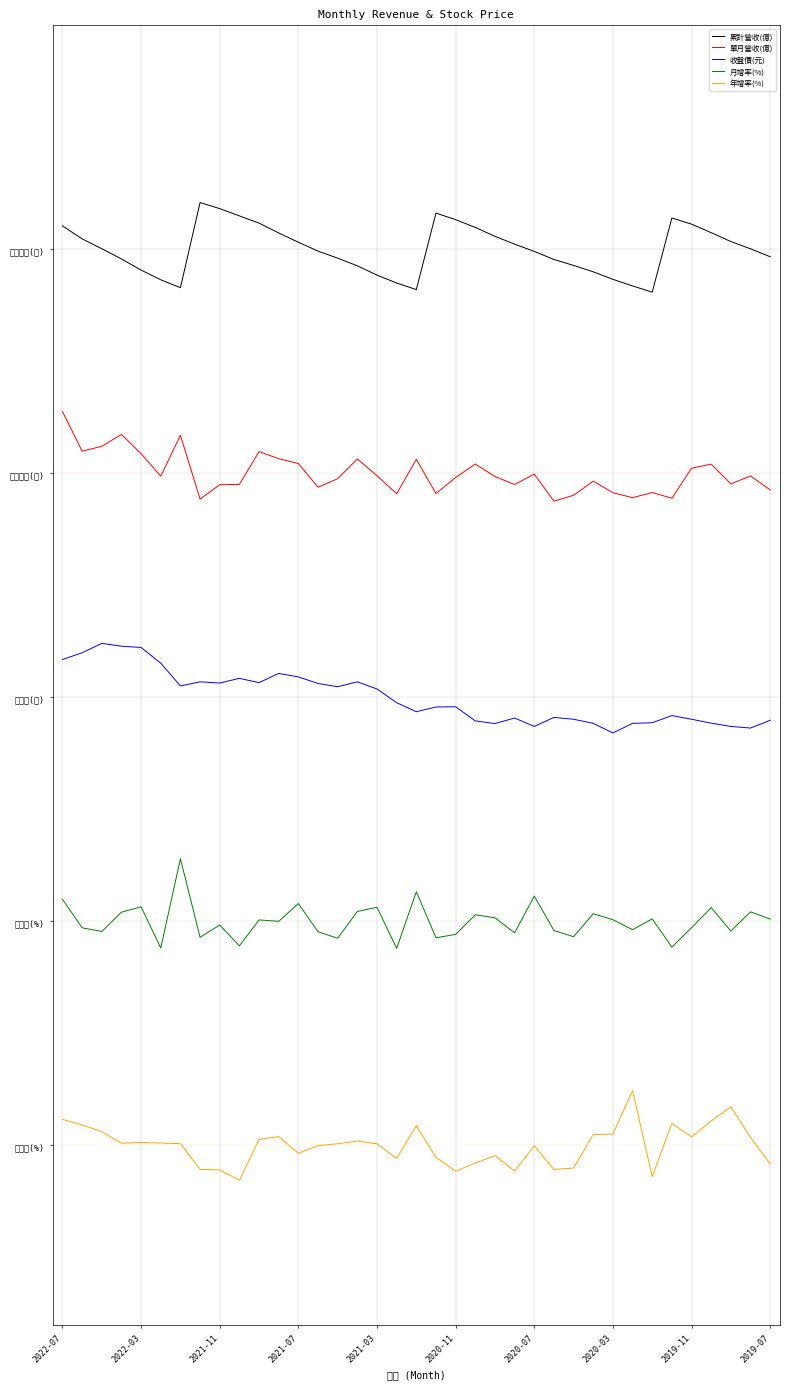

What are all the series names shown in the legend?

累計營收(億), 單月營收(億), 收盤價(元), 月增率(%), 年增率(%)